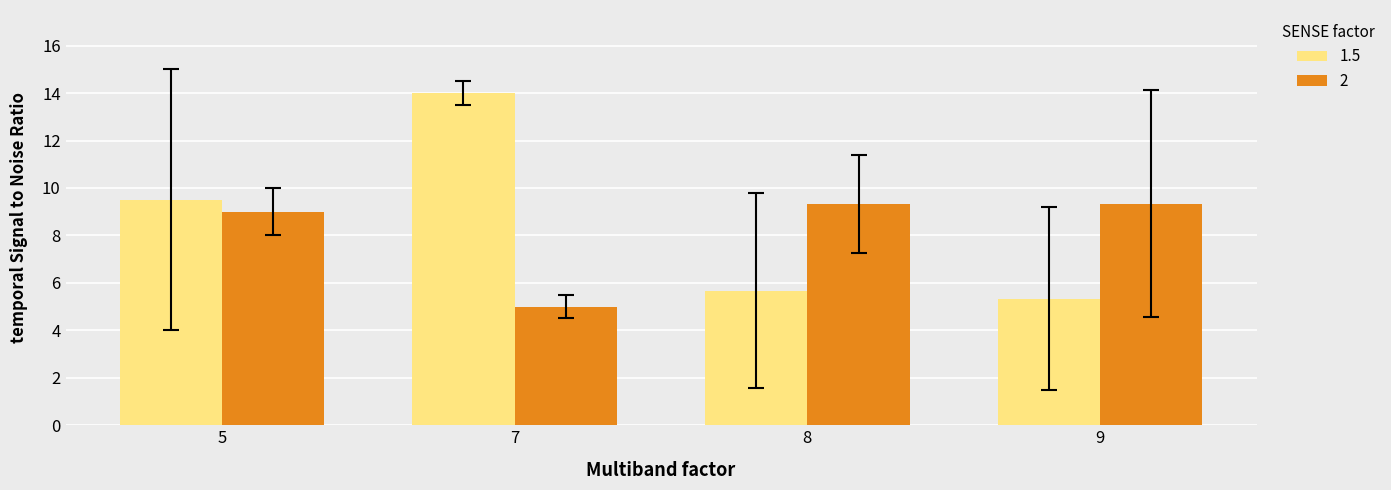

What is the total value across all series at 8?

15.0